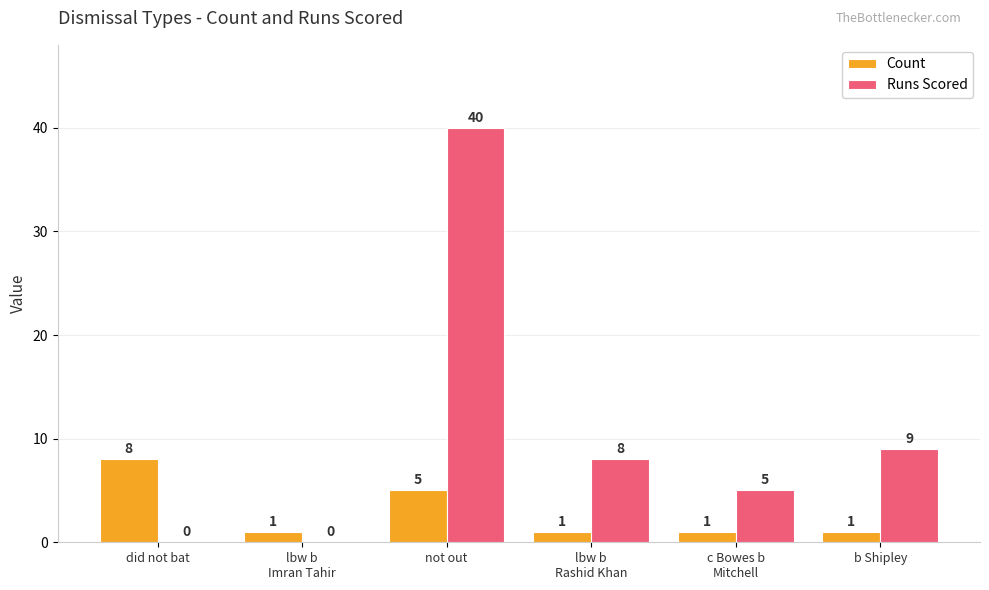

How many groups of bars are there?

6